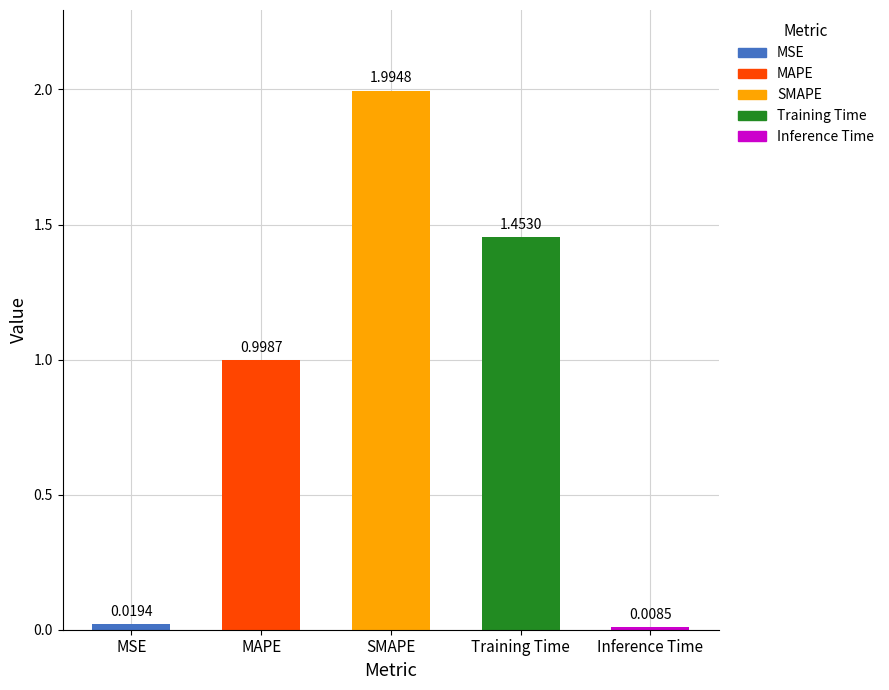

Where is the data nearest to the value 1?

MAPE